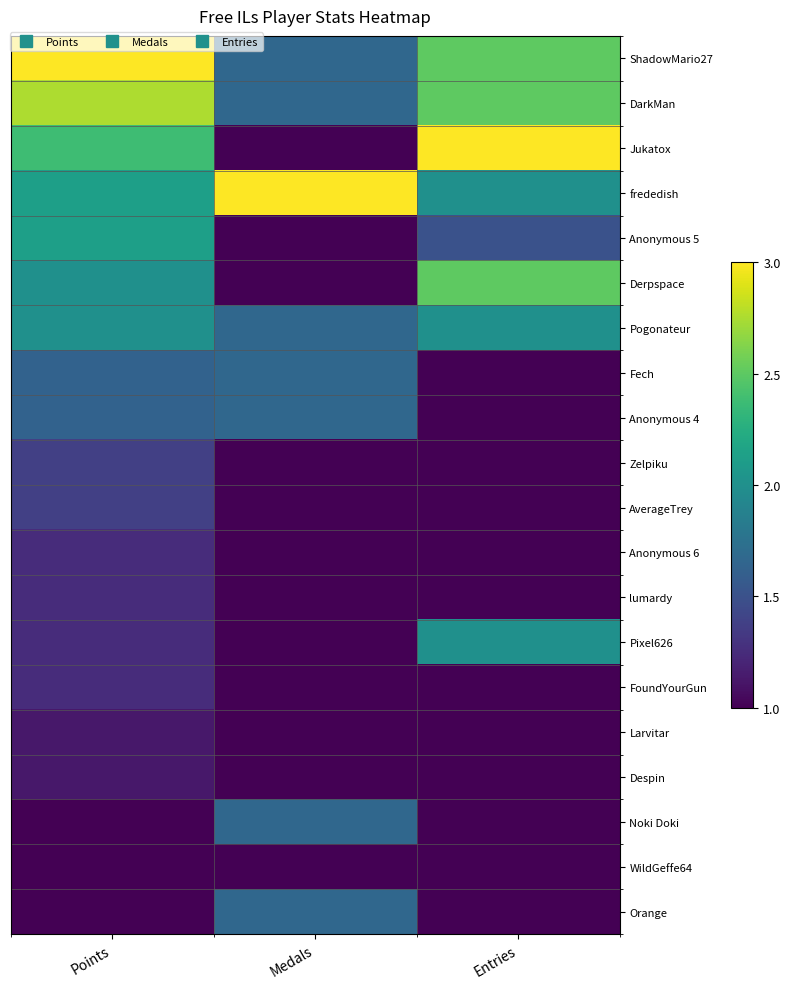

Reading right to left, extract all data points from this chart.

ShadowMario27: Entries=2.5	Medals=1.7	Points=3.0
DarkMan: Entries=2.5	Medals=1.7	Points=2.8
Jukatox: Entries=3.0	Medals=1.0	Points=2.4
frededish: Entries=2.0	Medals=3.0	Points=2.1
Anonymous 5: Entries=1.5	Medals=1.0	Points=2.1
Derpspace: Entries=2.5	Medals=1.0	Points=2.0
Pogonateur: Entries=2.0	Medals=1.7	Points=2.0
Fech: Entries=1.0	Medals=1.7	Points=1.6
Anonymous 4: Entries=1.0	Medals=1.7	Points=1.6
Zelpiku: Entries=1.0	Medals=1.0	Points=1.4
AverageTrey: Entries=1.0	Medals=1.0	Points=1.4
Anonymous 6: Entries=1.0	Medals=1.0	Points=1.2
lumardy: Entries=1.0	Medals=1.0	Points=1.2
Pixel626: Entries=2.0	Medals=1.0	Points=1.2
FoundYourGun: Entries=1.0	Medals=1.0	Points=1.2
Larvitar: Entries=1.0	Medals=1.0	Points=1.1
Despin: Entries=1.0	Medals=1.0	Points=1.1
Noki Doki: Entries=1.0	Medals=1.7	Points=1.0
WildGeffe64: Entries=1.0	Medals=1.0	Points=1.0
Orange: Entries=1.0	Medals=1.7	Points=1.0